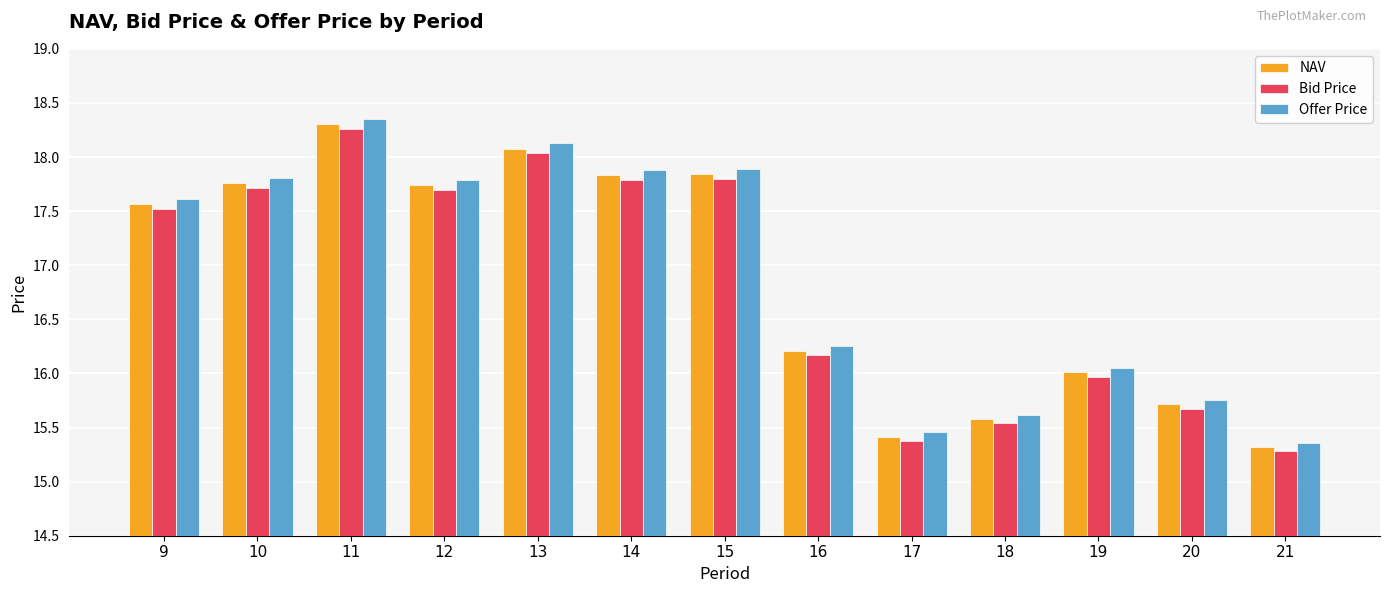

Which category has the lowest value in the Offer Price series?

21